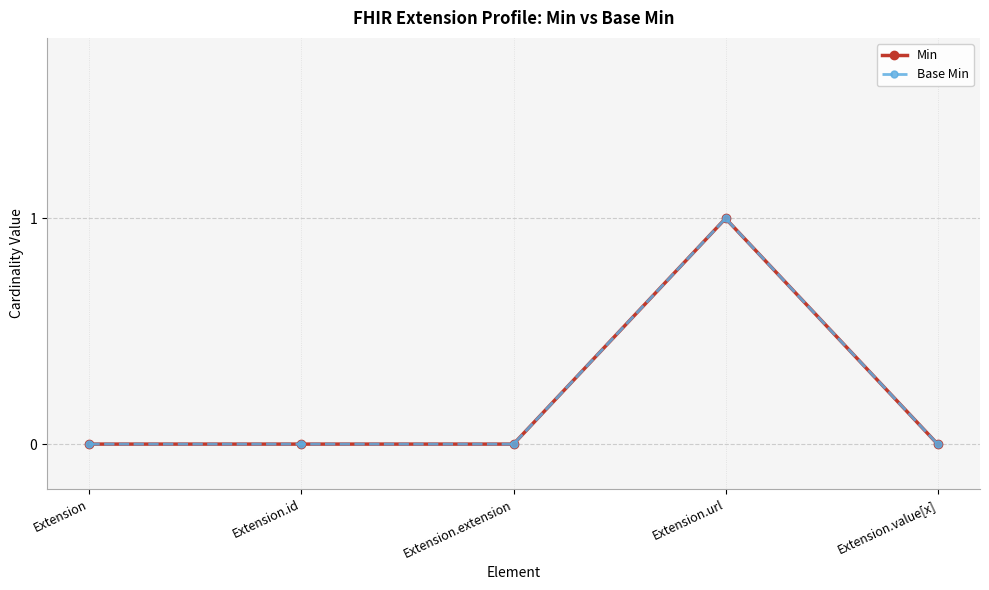

Reading right to left, what are all the values shown in this chart?

Min: 0	1	0	0	0
Base Min: 0	1	0	0	0